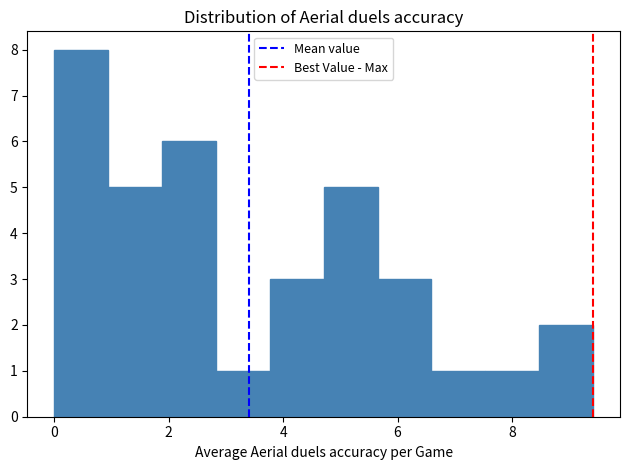

Reading left to right, list every bar in this chart as the range it spans on the x-axis followed by its height. Neither the bar edges nor the heights are printed on the chart, so give them approximately, as read against the axes.

0.0 to 1.0: 8
1.0 to 1.8: 5
1.8 to 2.8: 6
2.8 to 3.8: 1
3.8 to 4.8: 3
4.8 to 5.6: 5
5.6 to 6.6: 3
6.6 to 7.6: 1
7.6 to 8.4: 1
8.4 to 9.4: 2